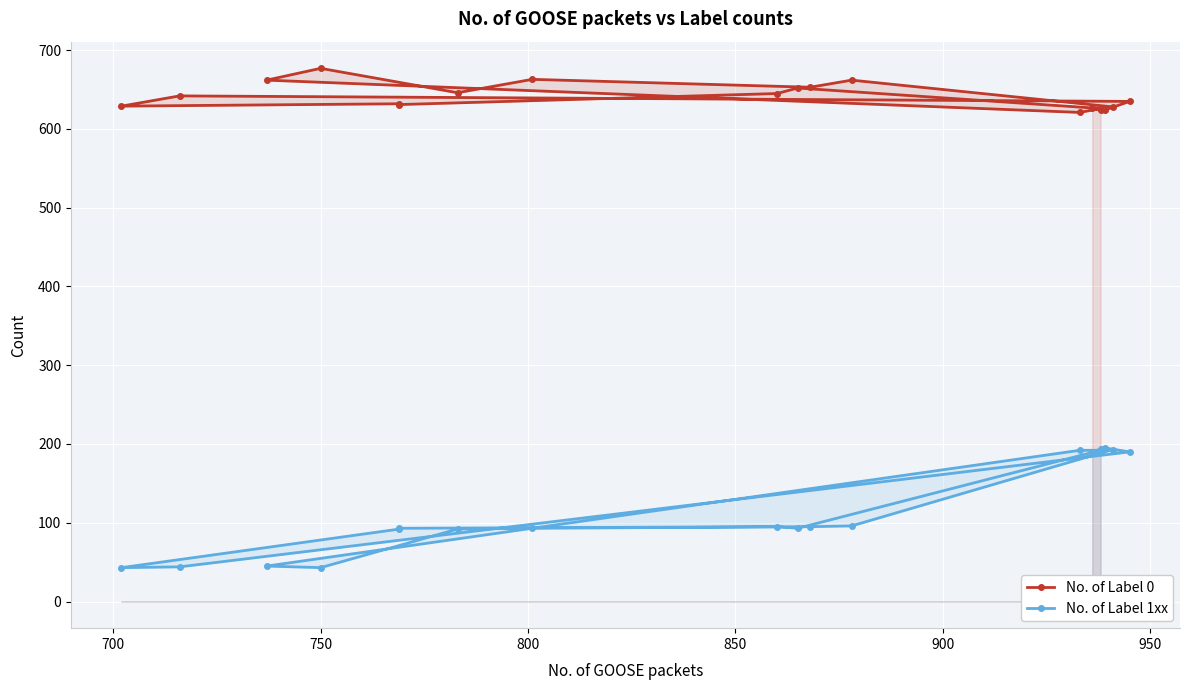

In No. of Label 1xx, how many points are lower than both neighbors (excluding endpoints)?

3